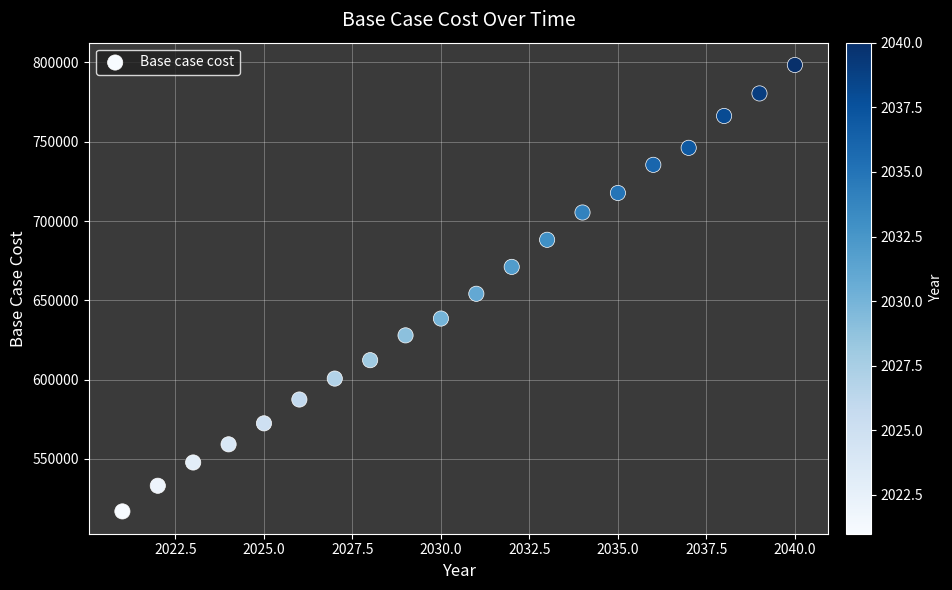

What Y value in the scatter plot is closest to 657656?

654139.2